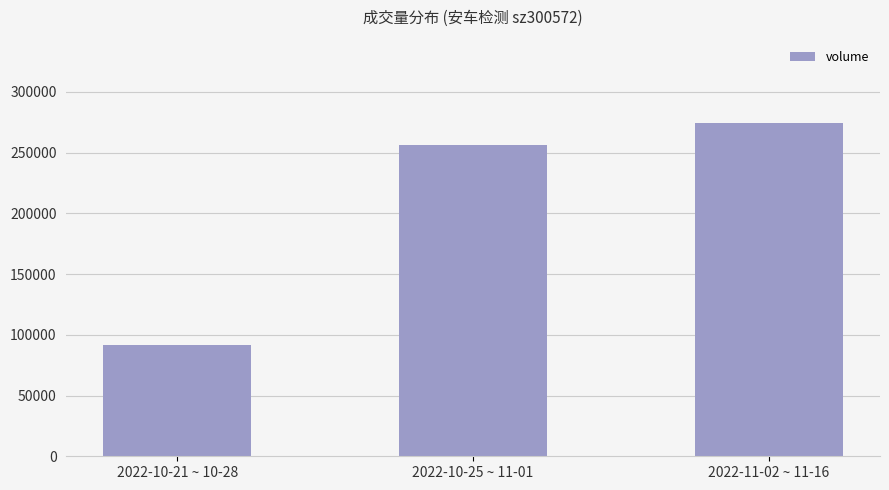

How many categories are shown in the chart?

3